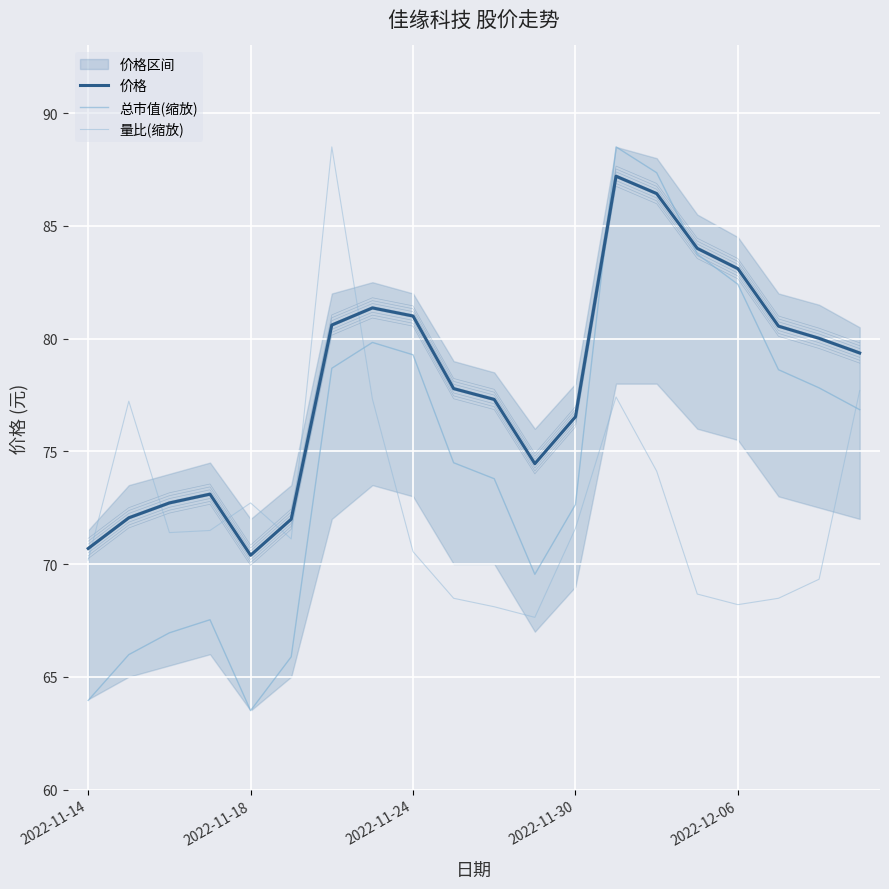

What is the minimum value shown in the chart?

63.5